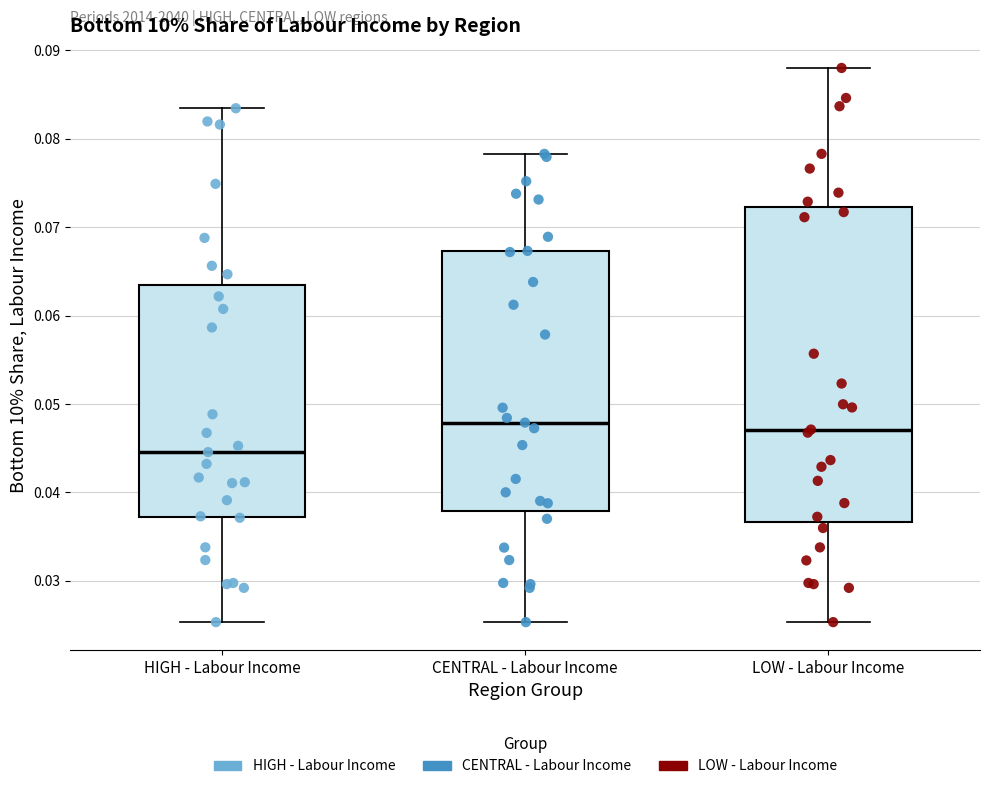

Which box has the lowest median line?

HIGH - Labour Income